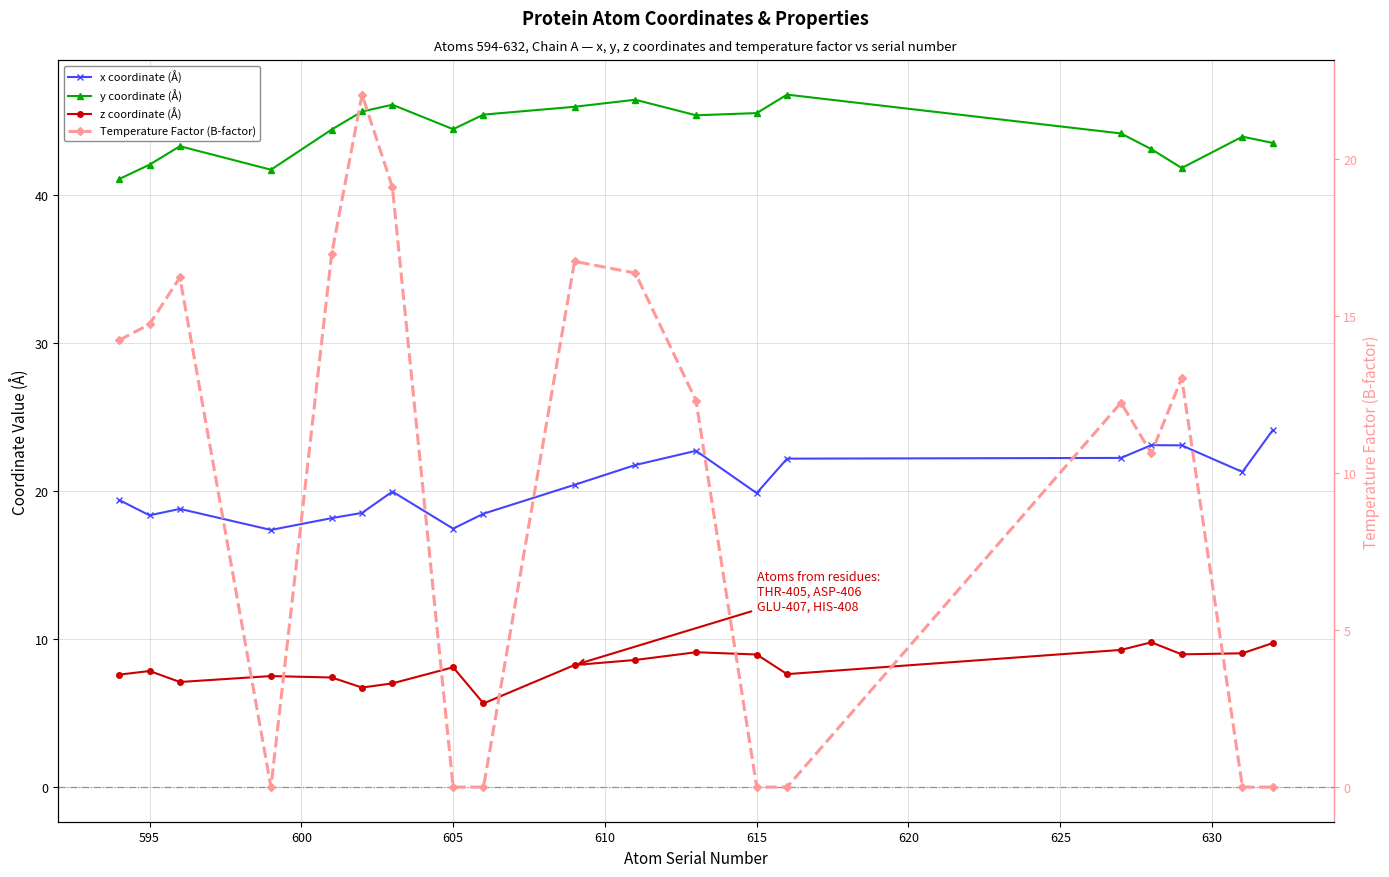

How many values in the y coordinate (Å) series exceed 44?

11